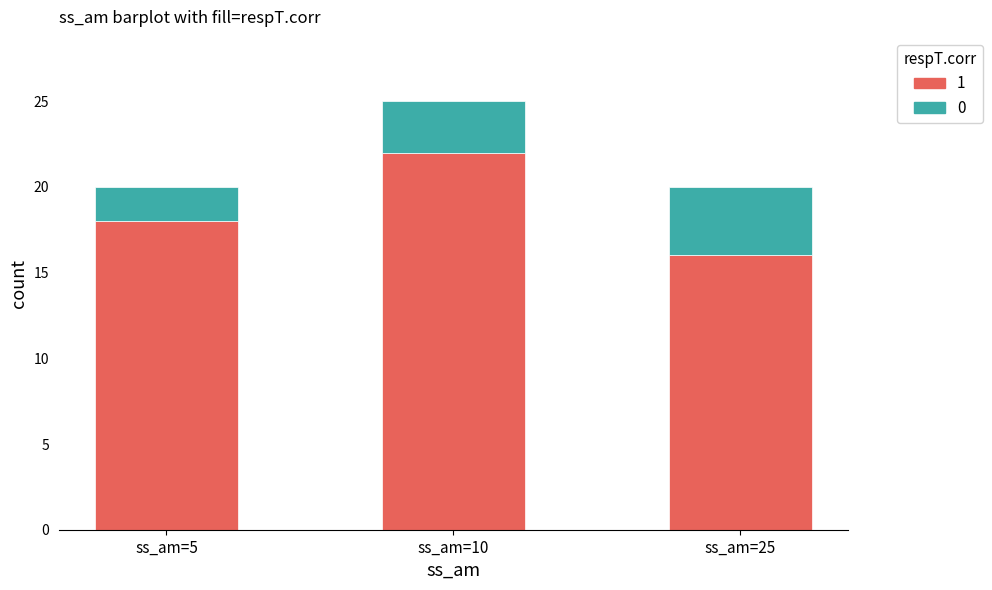

What is the total value across all series at ss_am=5?

20